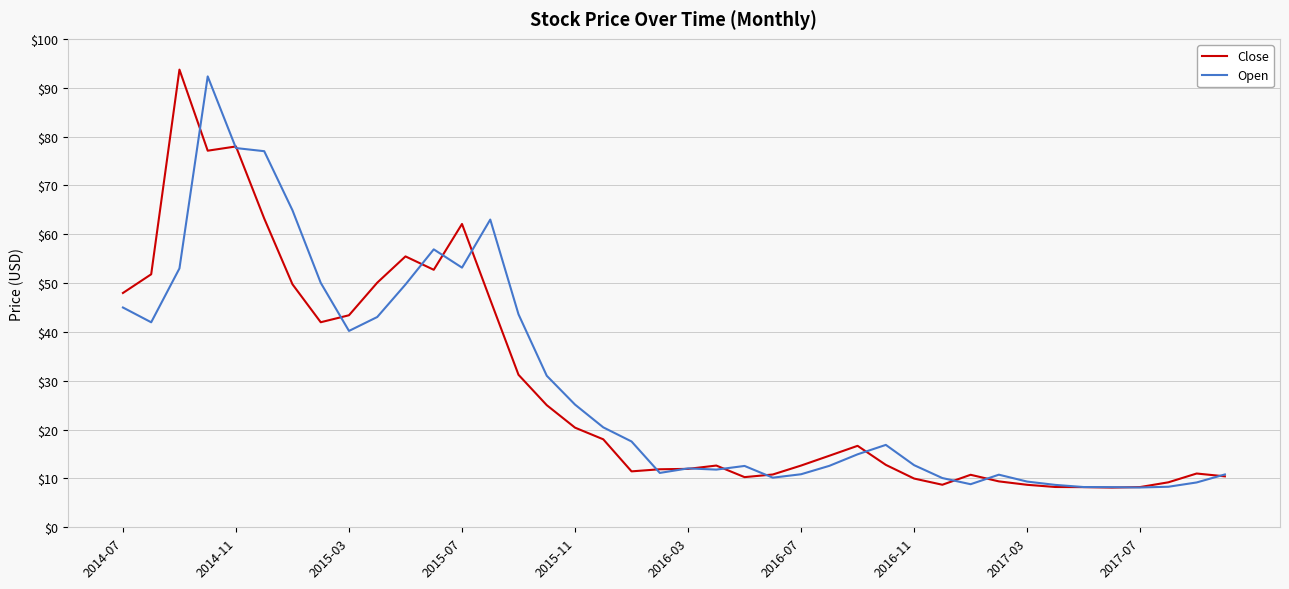

What is the minimum value for Close?

8.1